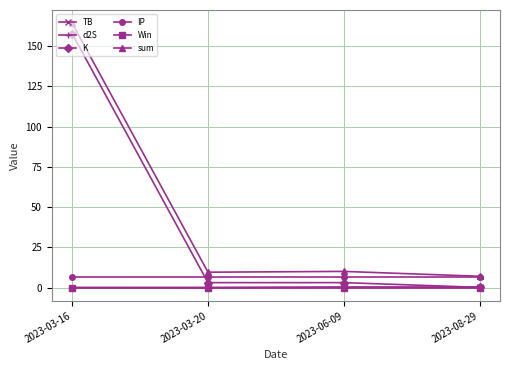

What position from the left is 2023-06-09?

3